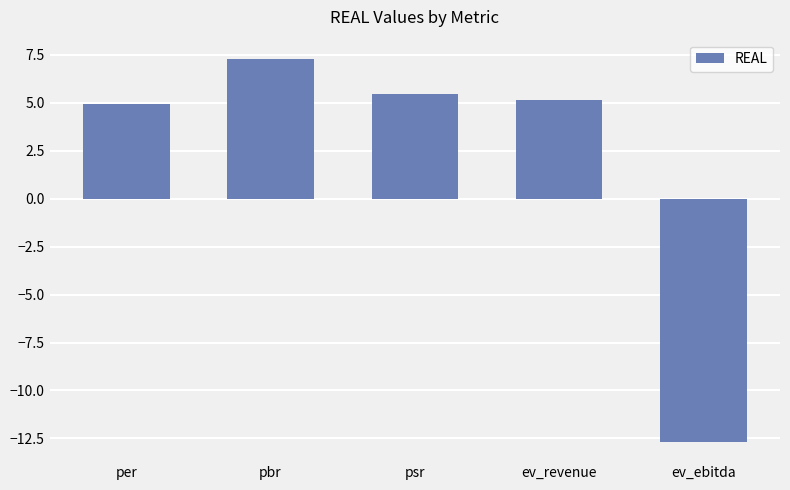

Reading right to left, transcribe all the data shown in this chart.

ev_ebitda=-12.7	ev_revenue=5.2	psr=5.5	pbr=7.3	per=5.0